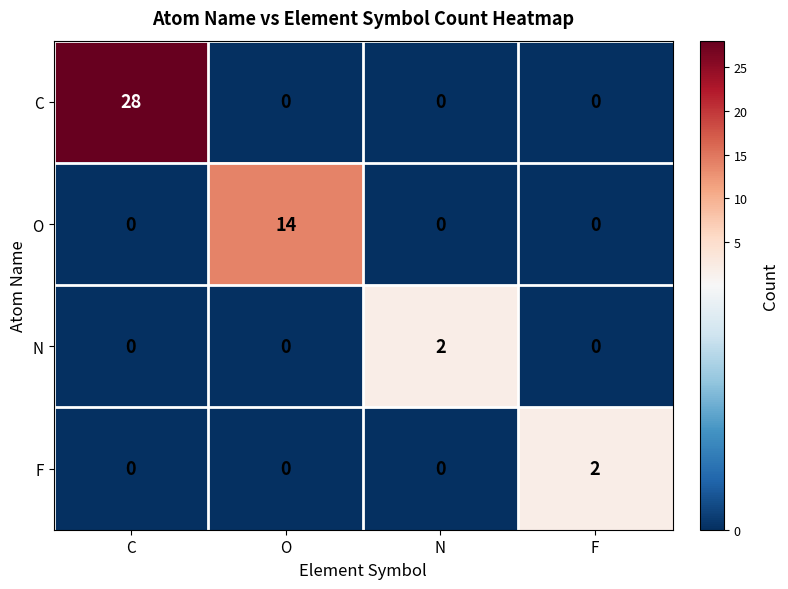

Is it true that F equals 1 at O?

False